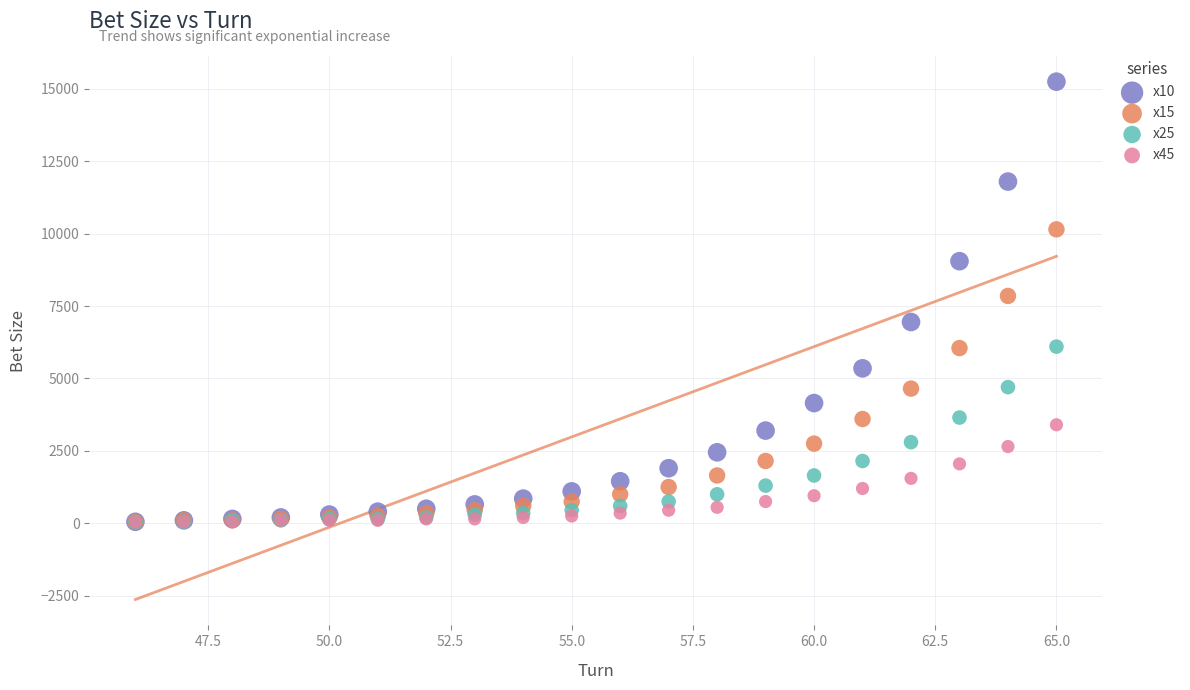

Across all series, what Y value is closest to 7650?

7850